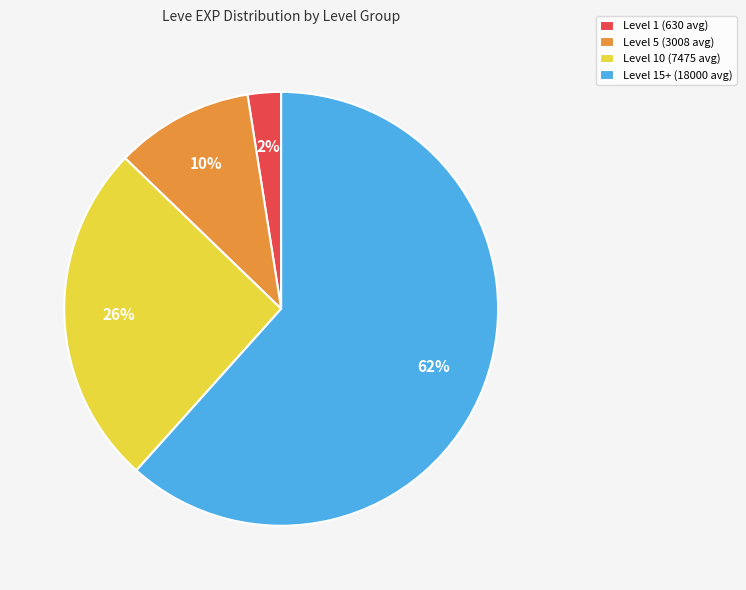

Which category has the smallest portion of the pie?

Level 1 (630 avg)